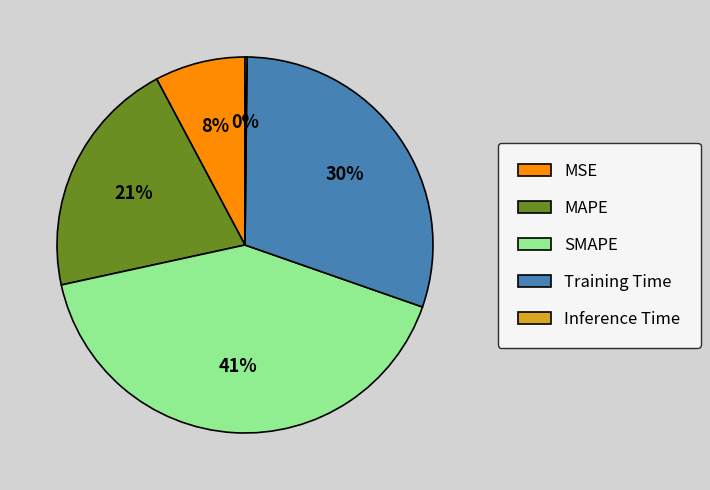

Is the sum of MAPE and Training Time greater than half?

Yes